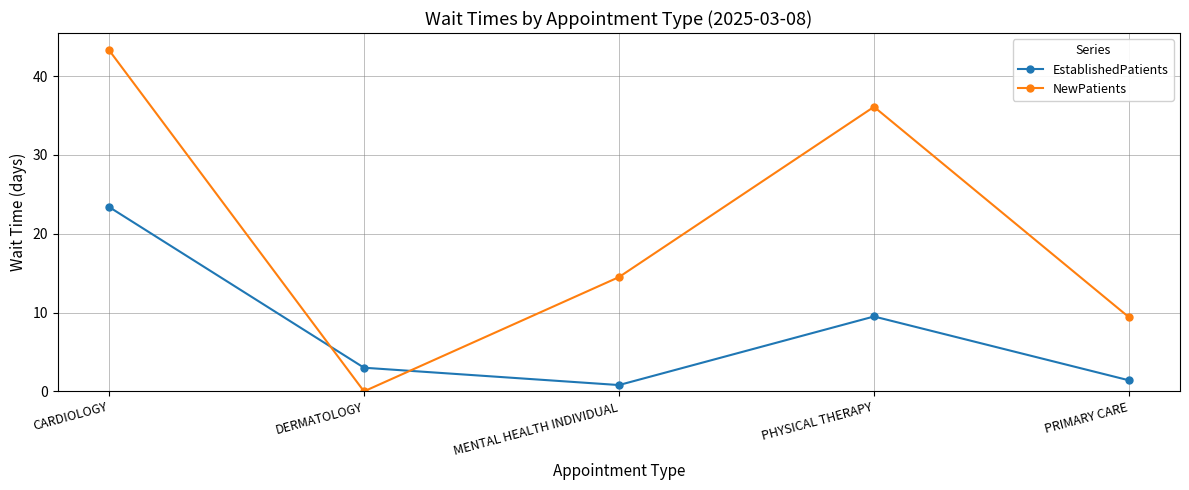

Is it true that EstablishedPatients equals 0.8 at MENTAL HEALTH INDIVIDUAL?

True